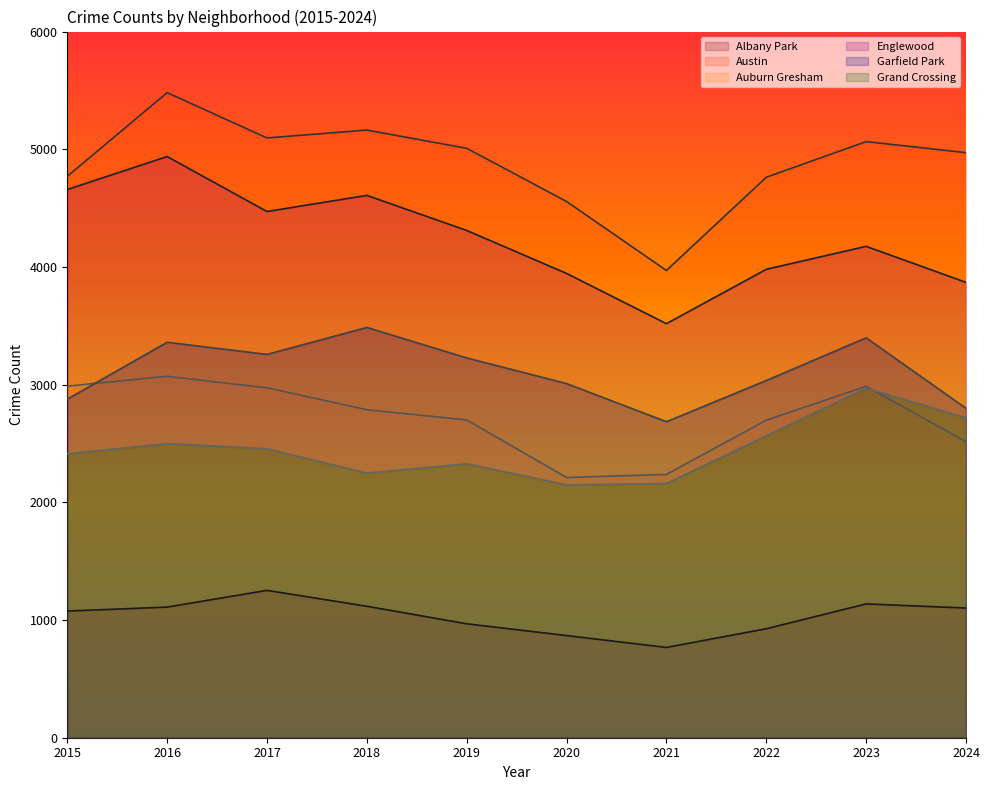

Count the number of categories in the chart.

10